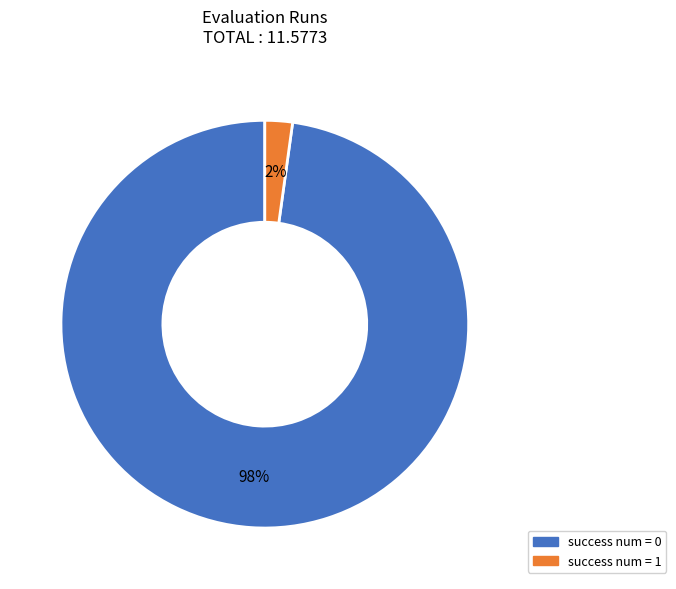

Count the number of slices in the pie.

2